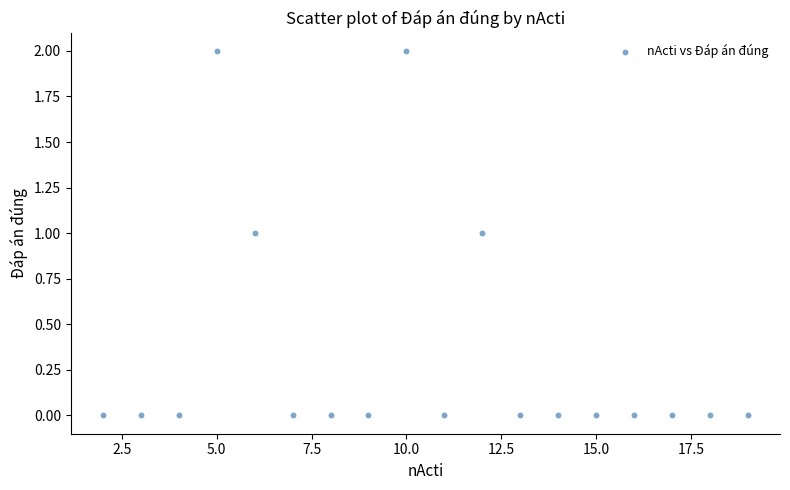

What is the range of X values (max minus min)?

17